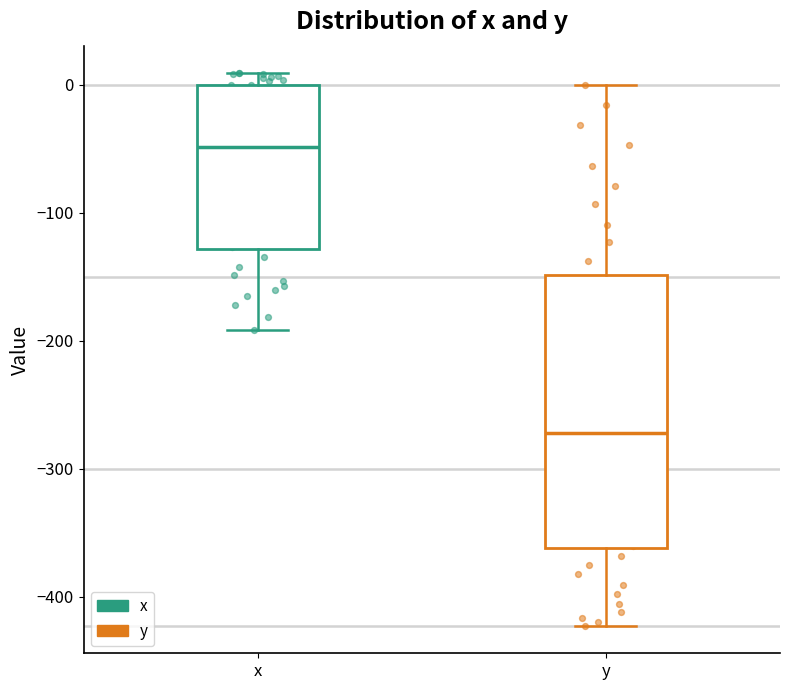

Reading left to right, transcribe this box plot: for each box, give where its median line is, the range the box spans, and where its two whiskers end, as read against the y-axis. The values are not printed on the chart, so give them approximately, as read against the axis.

x: median -50, box -130 to 0, whiskers -190 to 10
y: median -270, box -360 to -150, whiskers -420 to 0